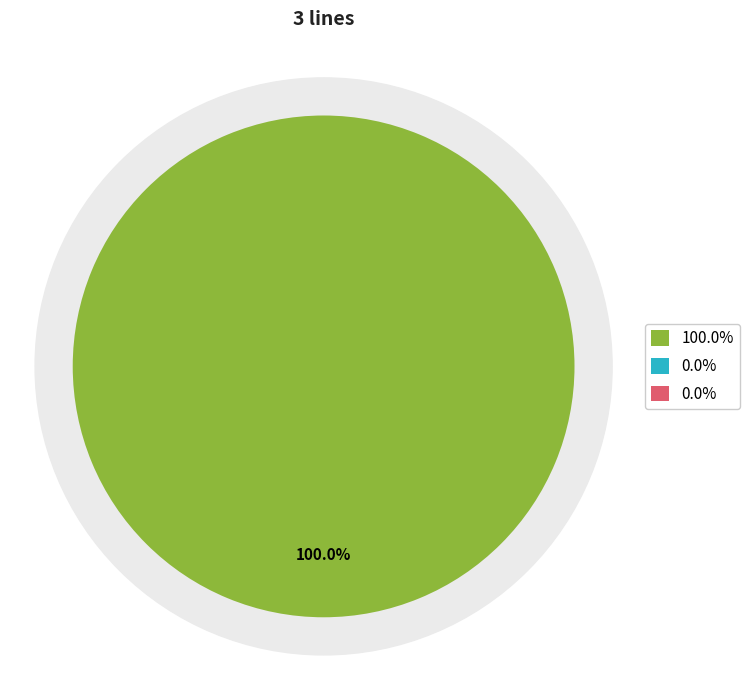

To the nearest percent, what is the average slice percentage?

33%